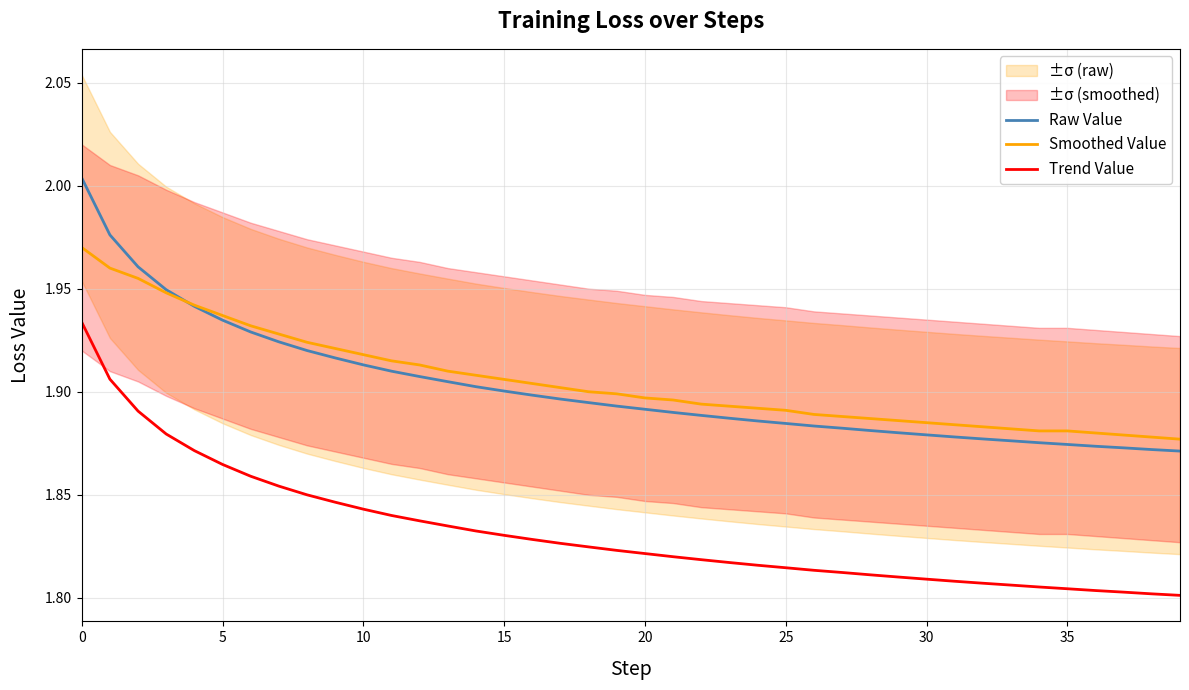

True or false: Trend Value and Raw Value intersect in this chart.

False